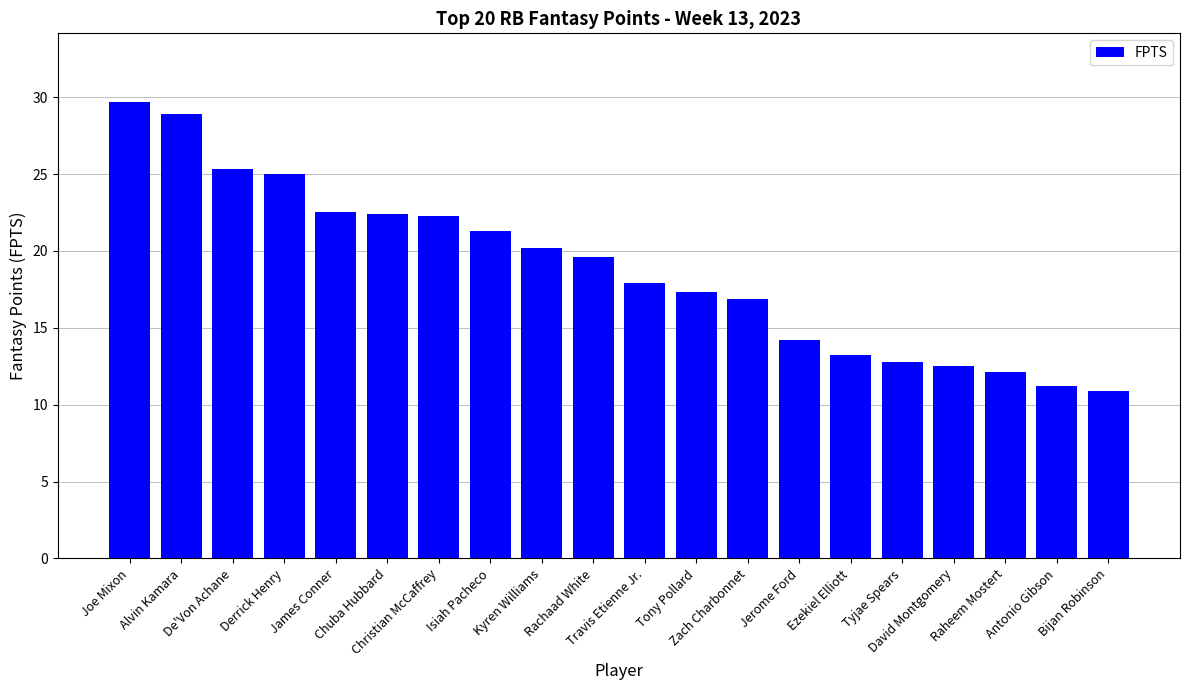

What is the average value?

18.8